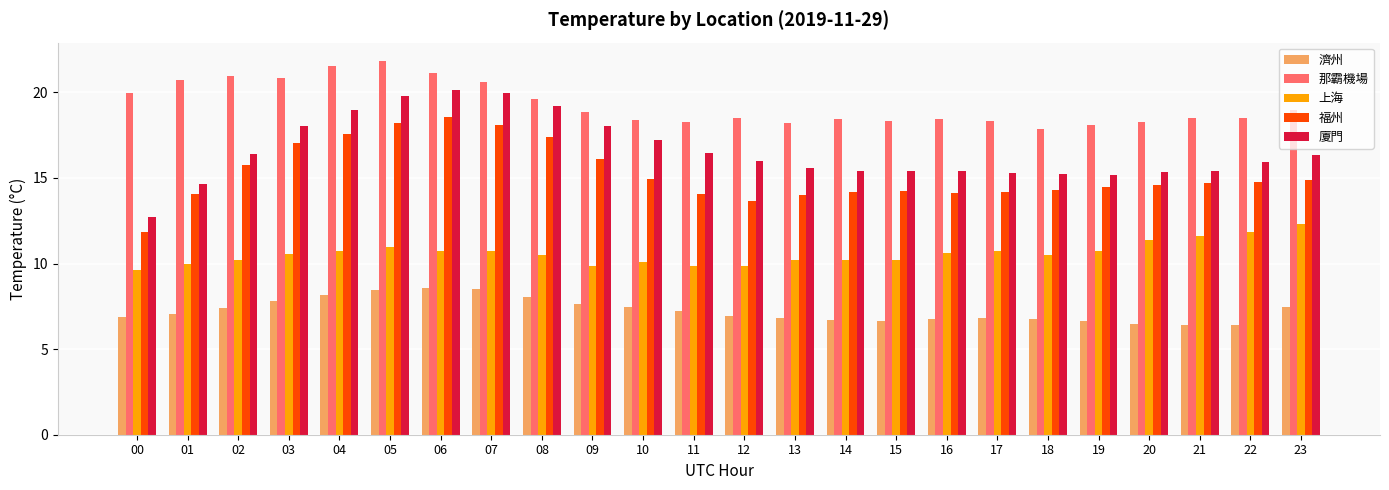

How many categories are shown in the chart?

24